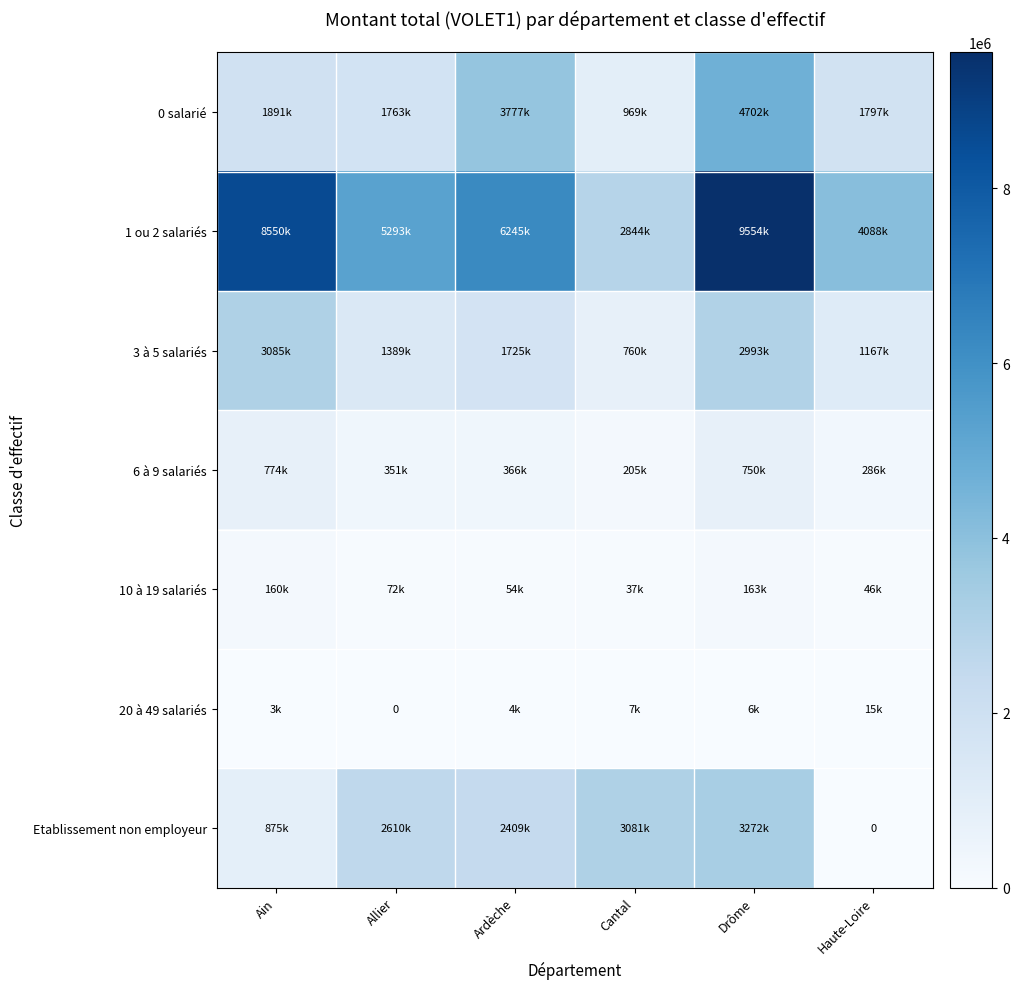

Rank the categories by Etablissement non employeur value from lowest to highest.

Haute-Loire, Ain, Ardèche, Allier, Cantal, Drôme